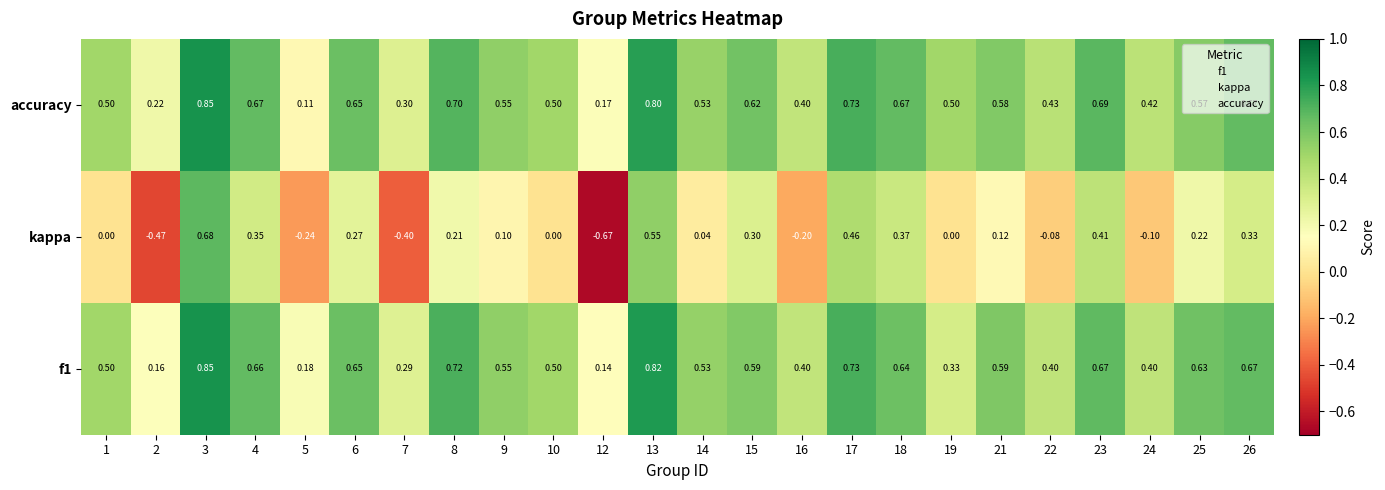

What is the spread (max minus min) of values at 8?

0.5